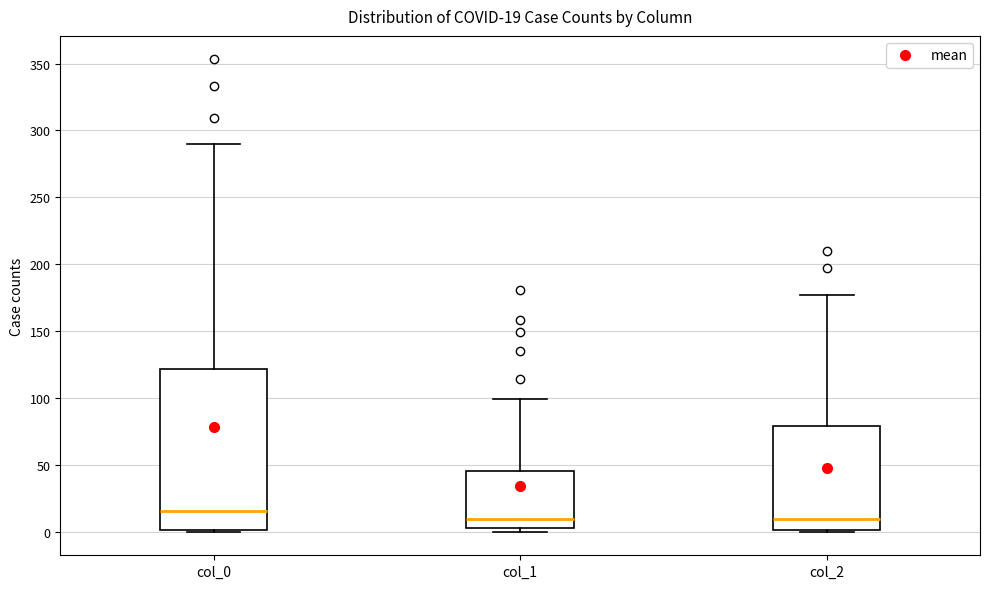

Which box is the tallest, from its lower edge to its upper edge?

col_0